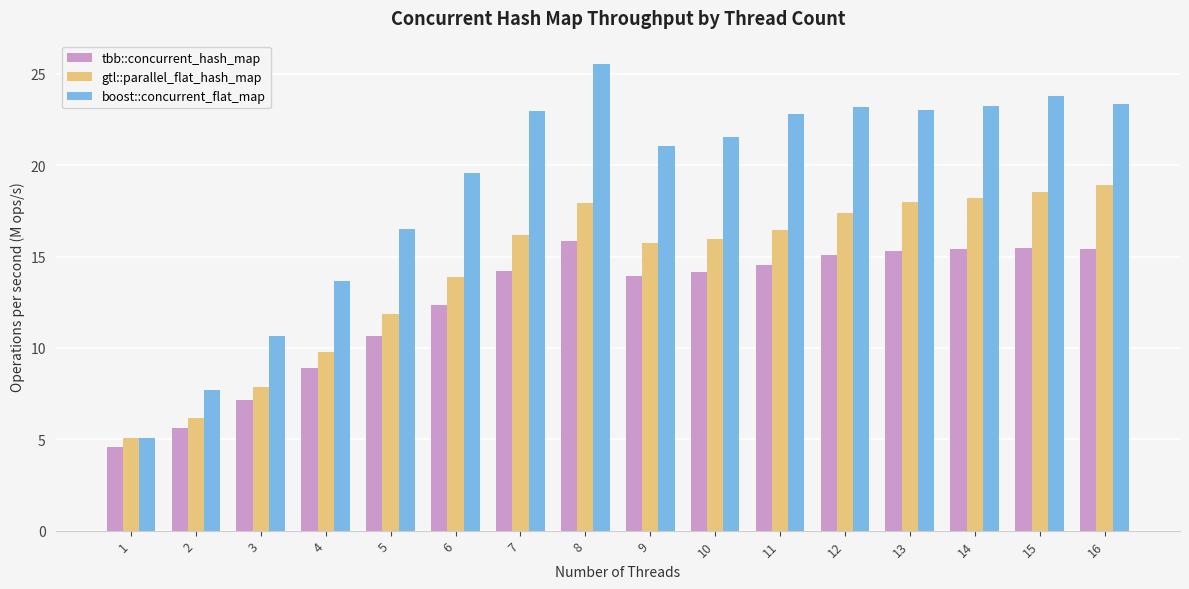

How many categories are shown in the chart?

16